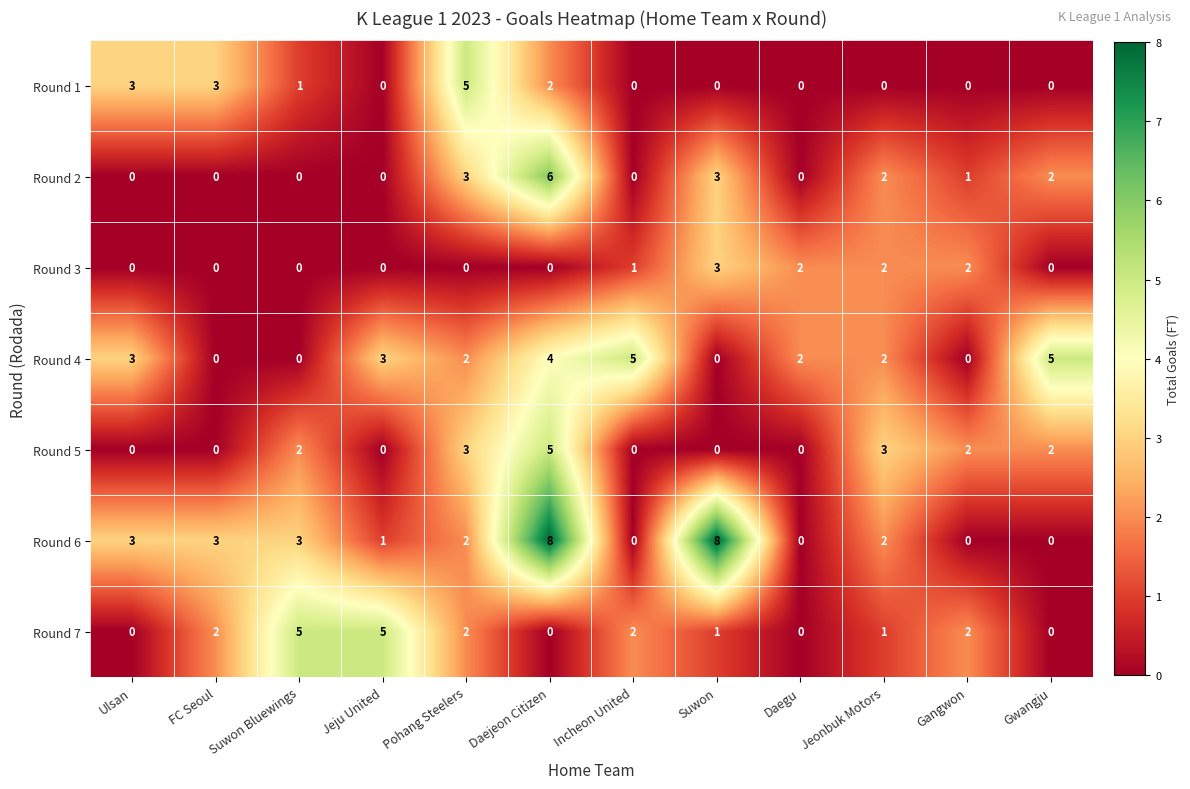

Between Suwon Bluewings and Daegu, which series saw the biggest shift?

Round 7